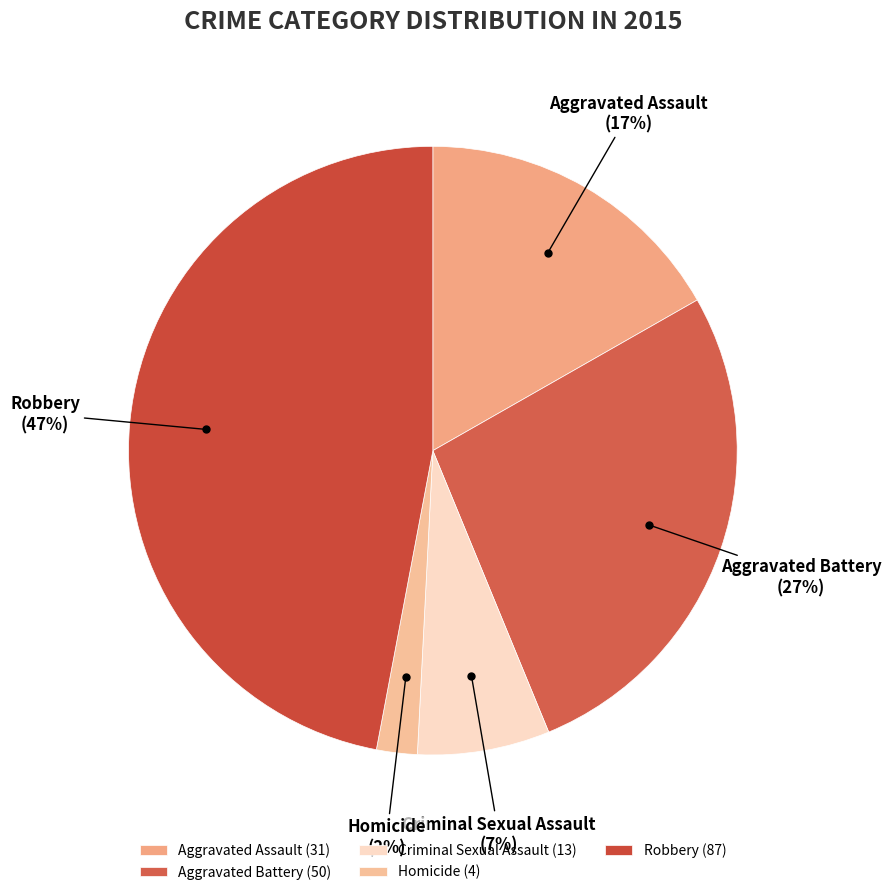

Is it true that Aggravated Battery is 37% of the pie?

False